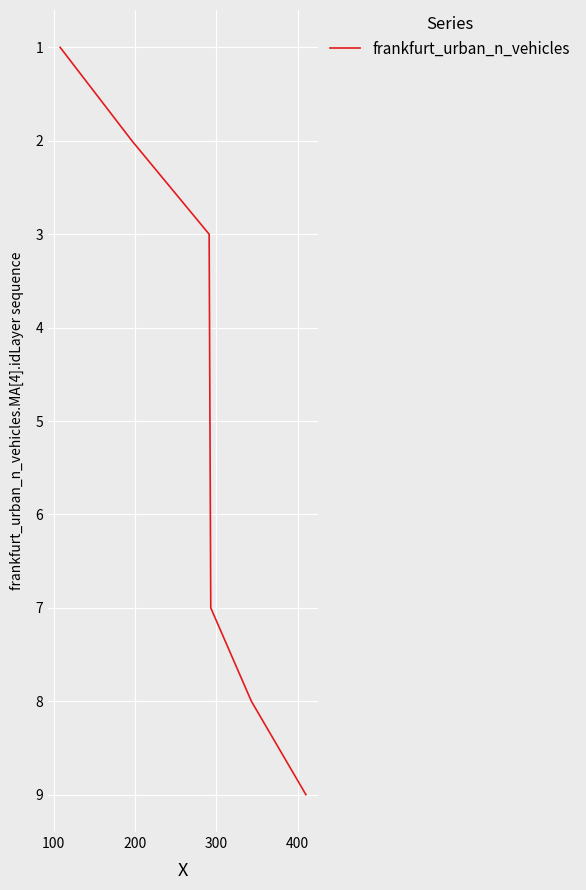

What is the difference between the maximum and minimum values?

8